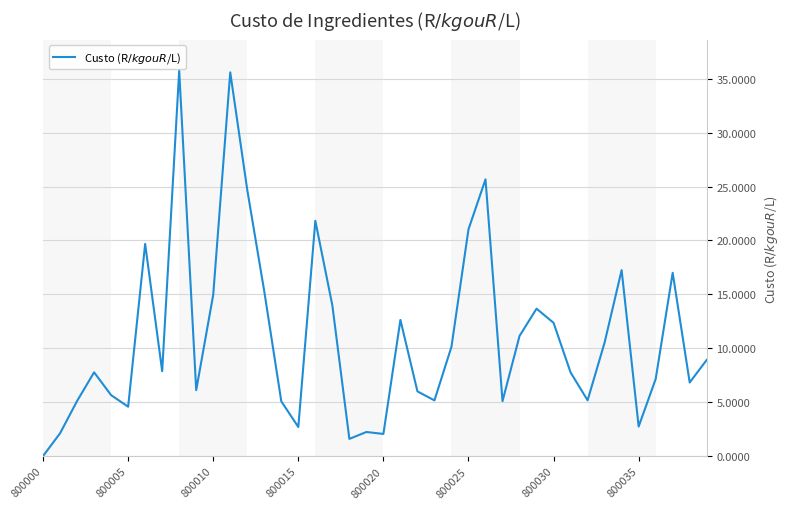

What is the difference between the maximum and minimum values?

35.7